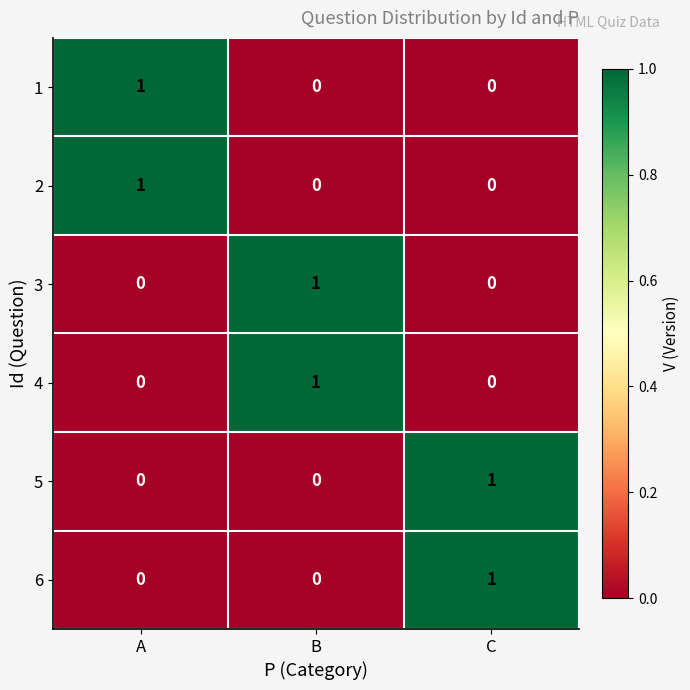

At how many categories does at least one series exceed 0?

3